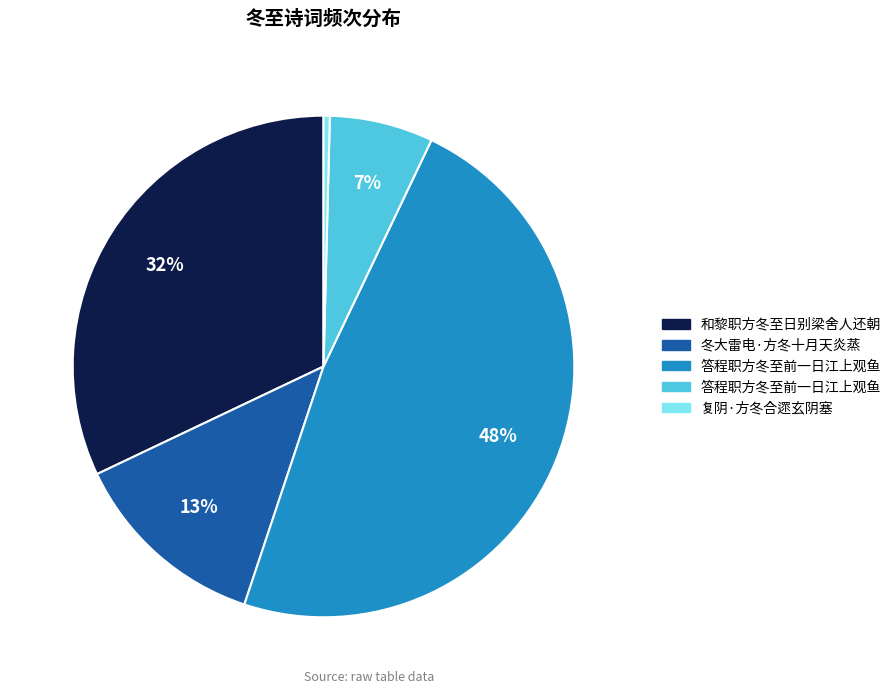

Is there any slice that represents more than half of the pie?

No